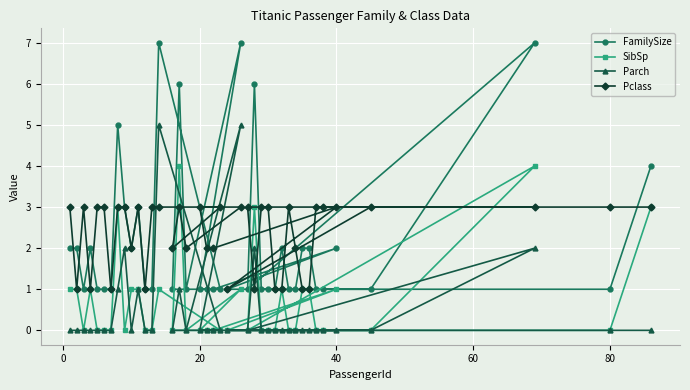

Which series has the largest total across all categories?

Pclass